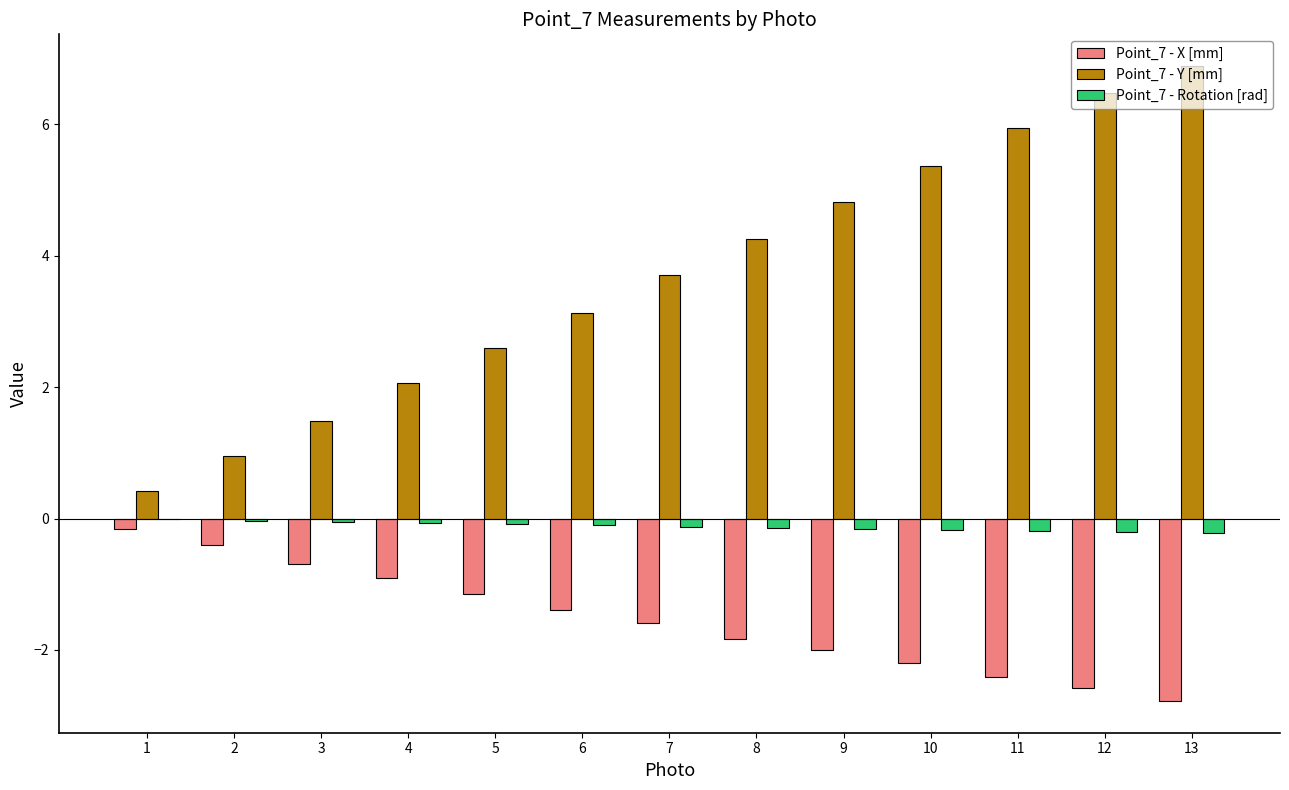

Is the value of Point_7 - Rotation [rad] at 9 greater than the value of Point_7 - Y [mm] at 4?

No